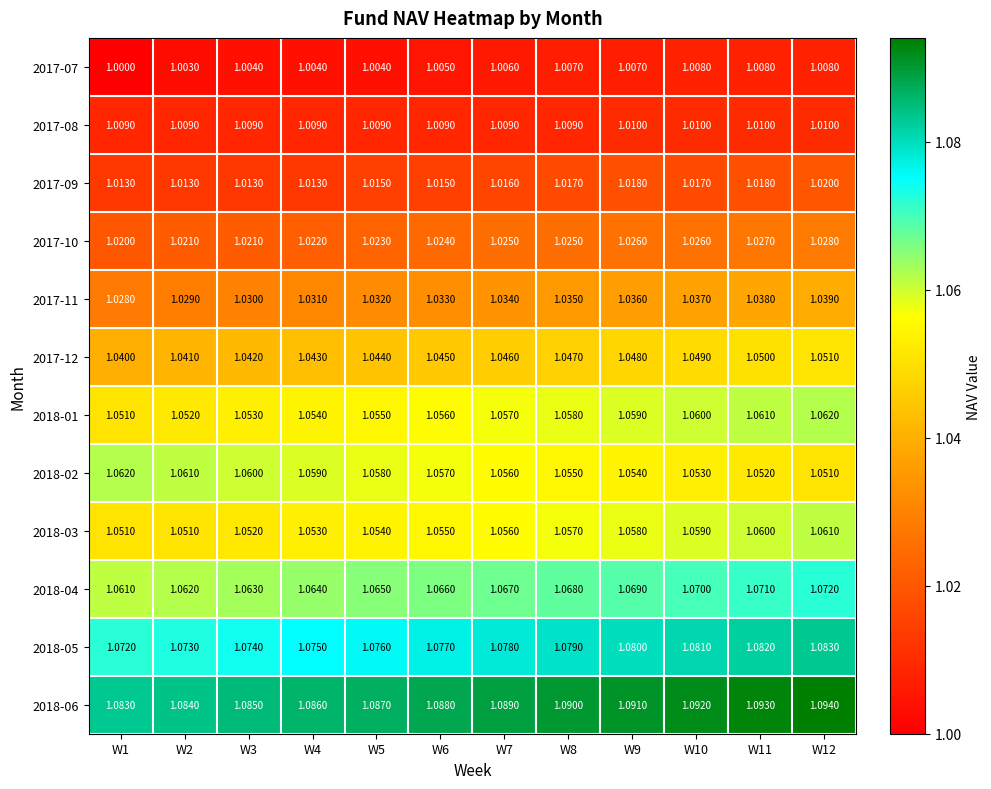

Is the value of 2017-11 at W8 greater than the value of 2018-04 at W11?

No